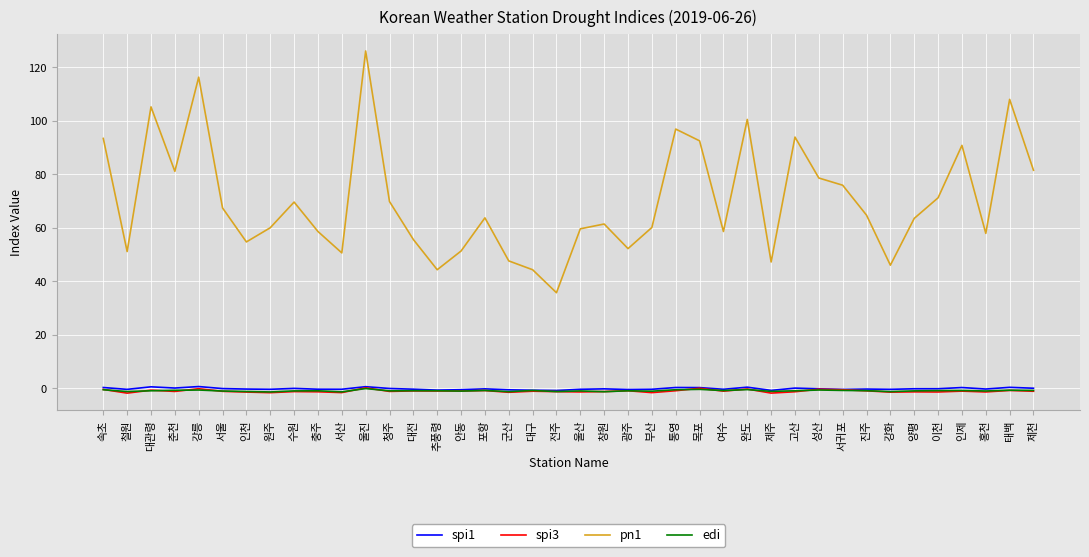

Which series has the largest total across all categories?

pn1